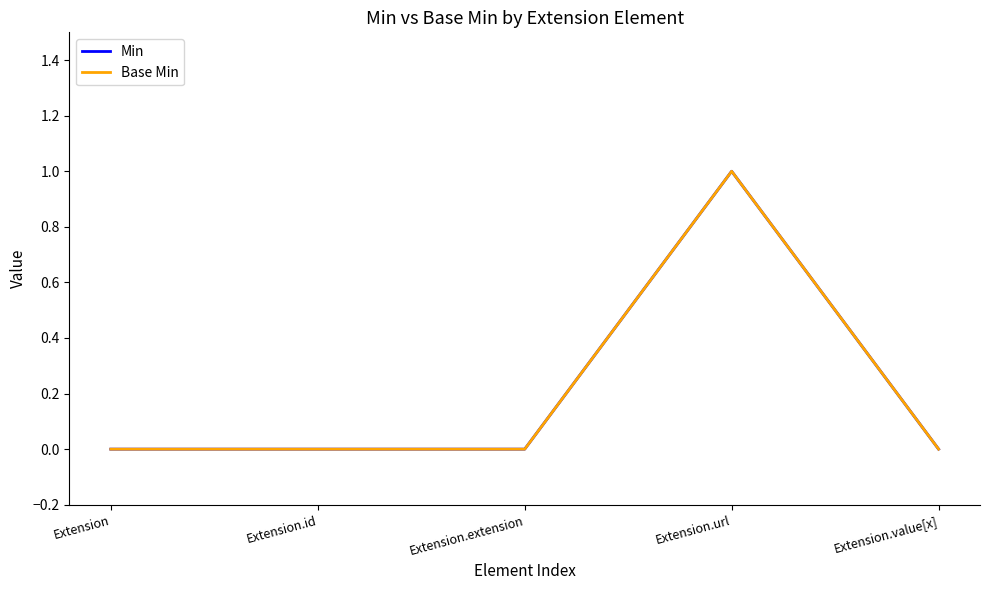

What is the label of the 2nd point from the left?

Extension.id